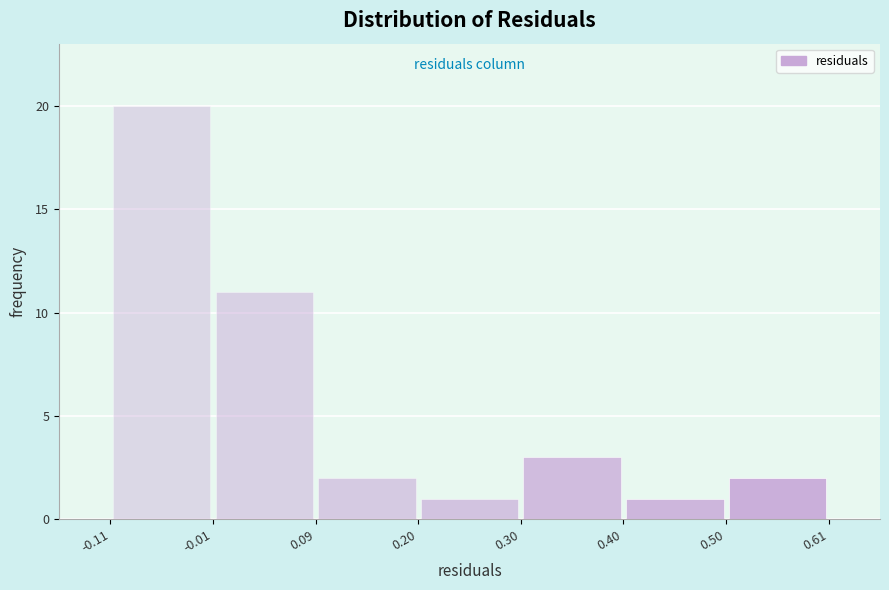

Which range on the x-axis has the tallest bar?

-0.11 to -0.01